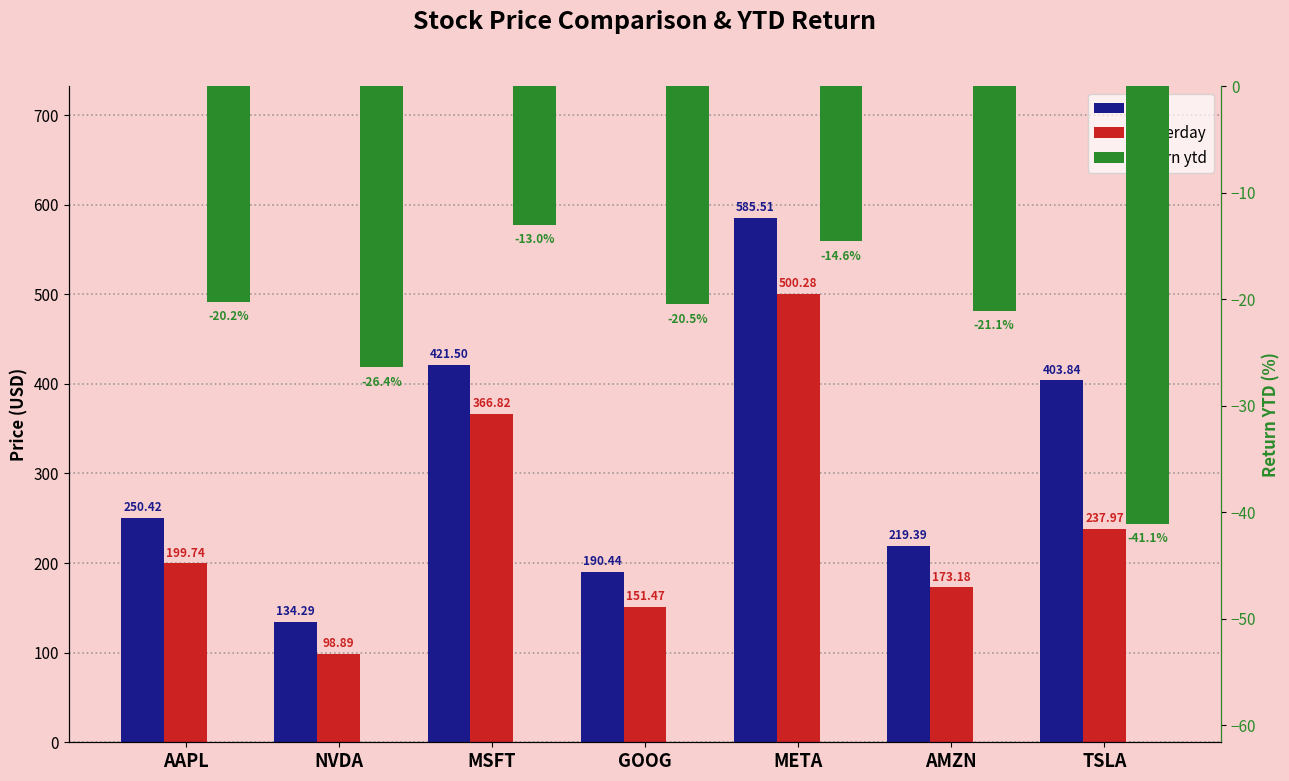

What is the difference between the second highest and second lowest values in the return ytd series?

11.8